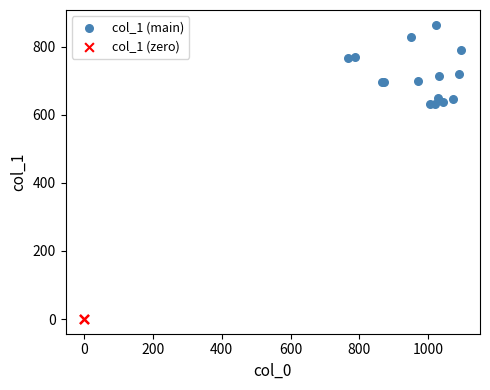

Which series reaches the maximum Y coordinate?

col_1 (main)